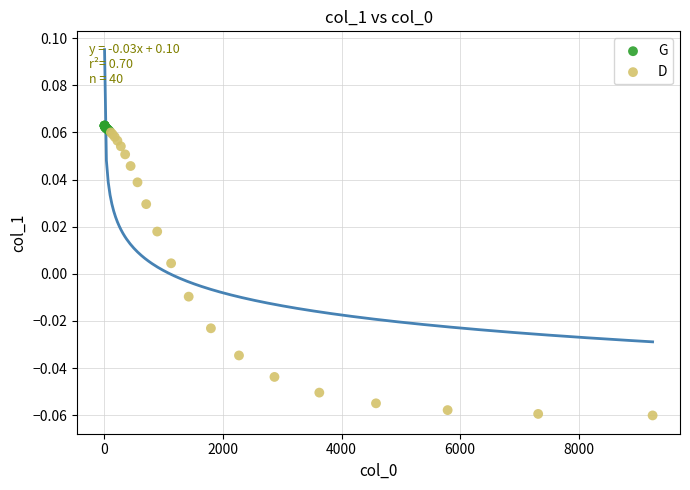

Which series contains the lowest Y value?

D